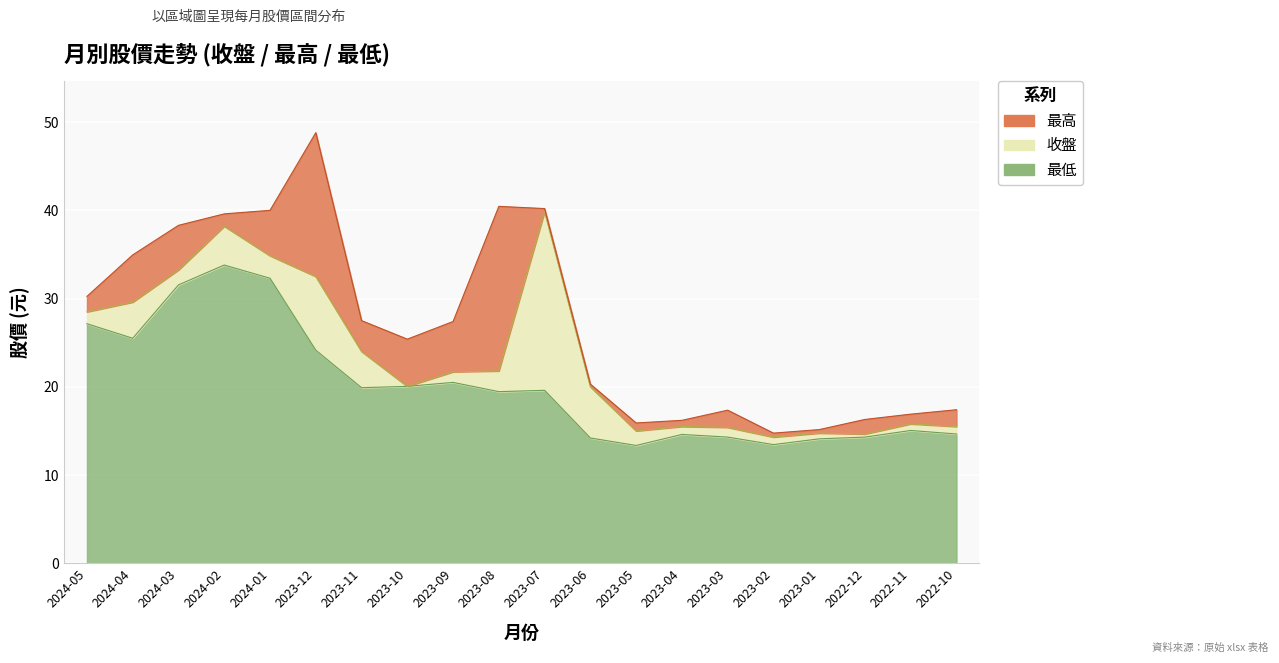

How many lines are shown in the chart?

3